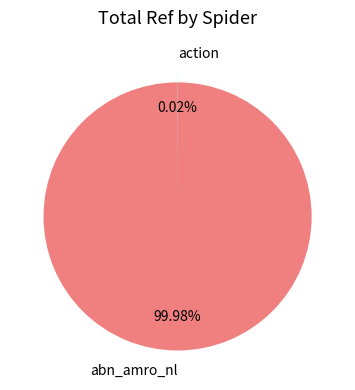

What is the majority slice?

abn_amro_nl